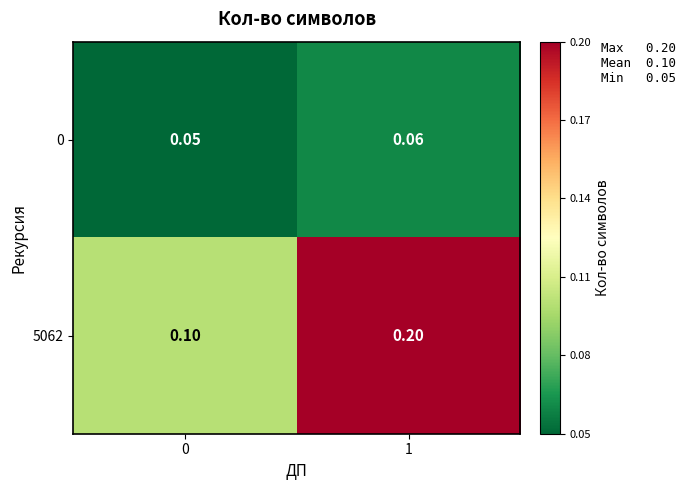

What is the difference between the highest and lowest values at 1?

0.1